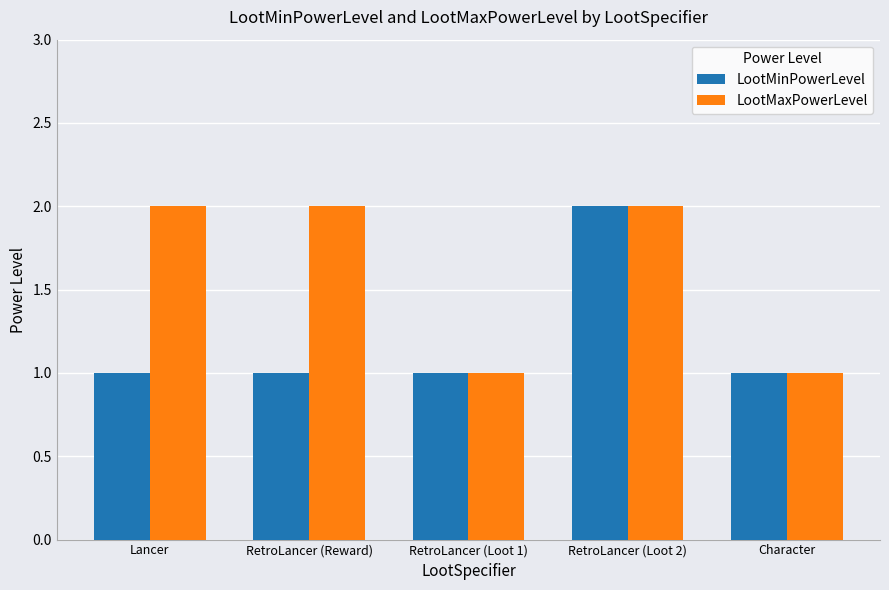

How many groups of bars are there?

5